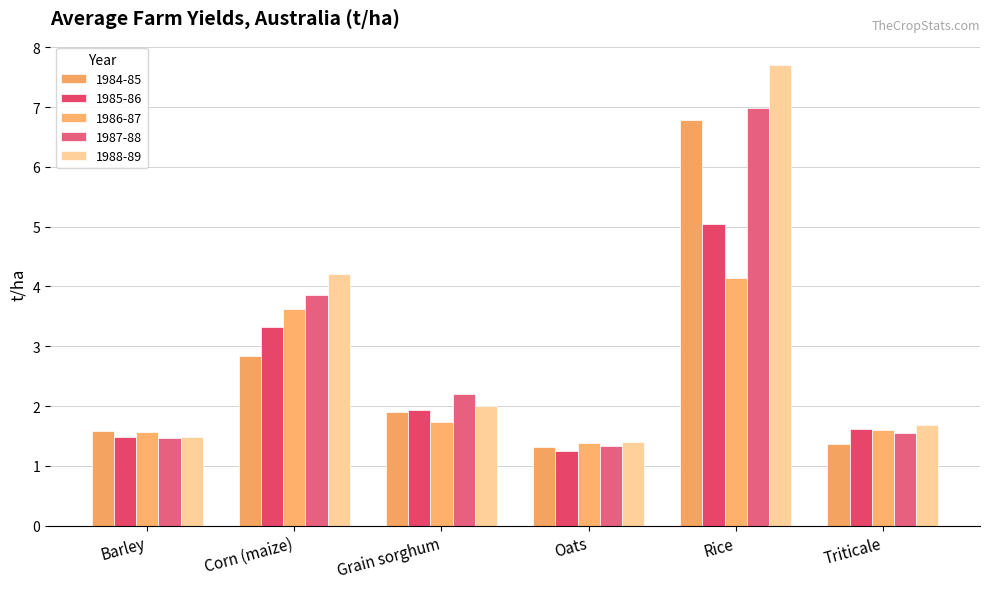

Reading left to right, extract all data points from this chart.

1984-85: 1.6	2.8	1.9	1.3	6.8	1.4
1985-86: 1.5	3.3	1.9	1.2	5.1	1.6
1986-87: 1.6	3.6	1.7	1.4	4.1	1.6
1987-88: 1.5	3.9	2.2	1.3	7.0	1.5
1988-89: 1.5	4.2	2.0	1.4	7.7	1.7